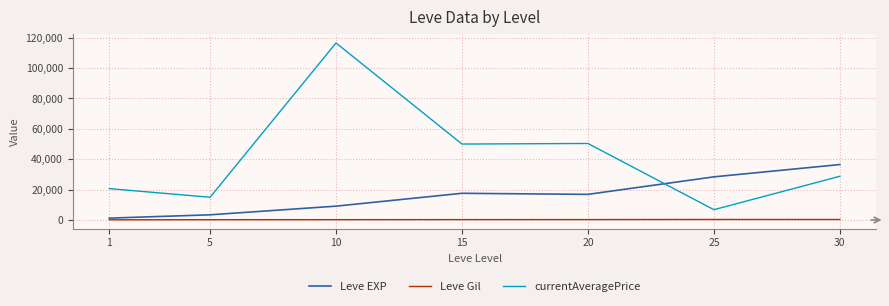

At how many categories does at least one series exceed 16344?

6